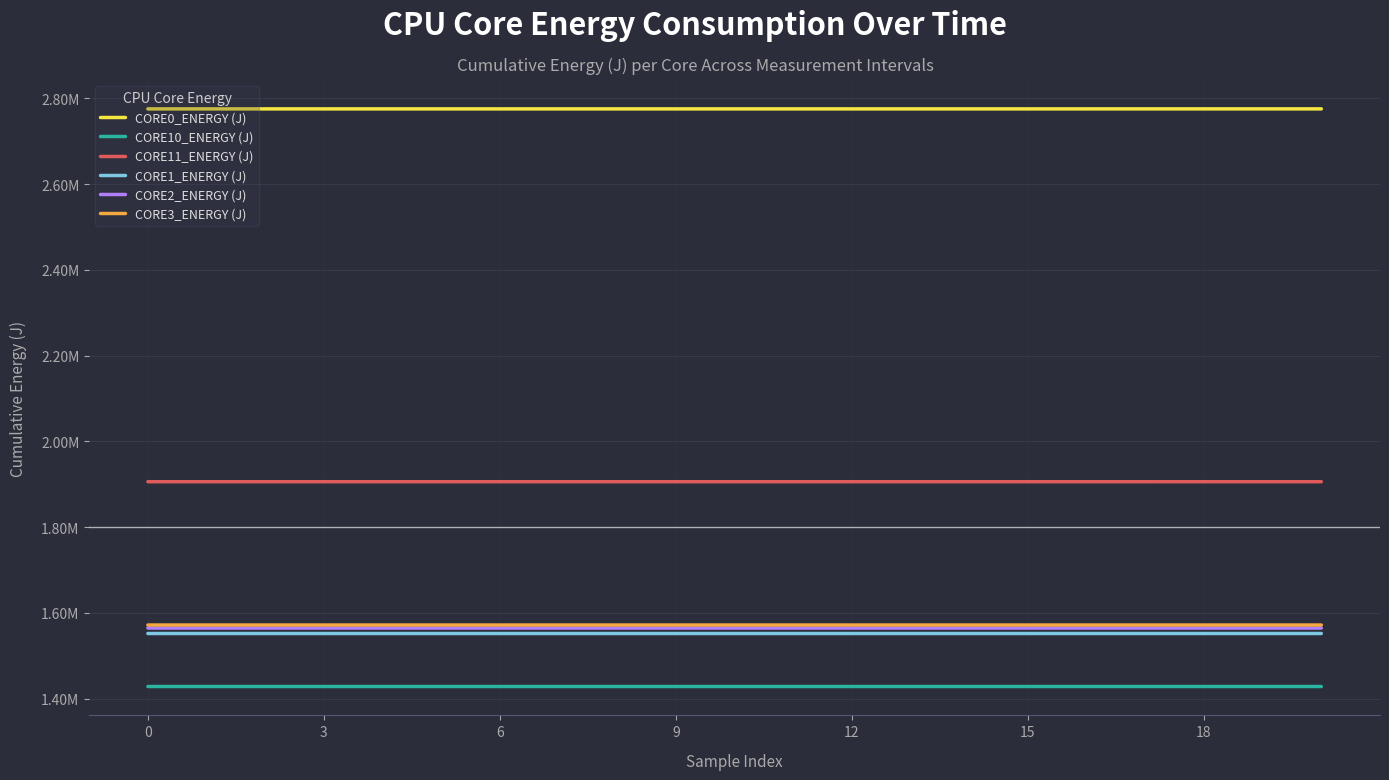

Is this an area chart (filled region under the line)?

No